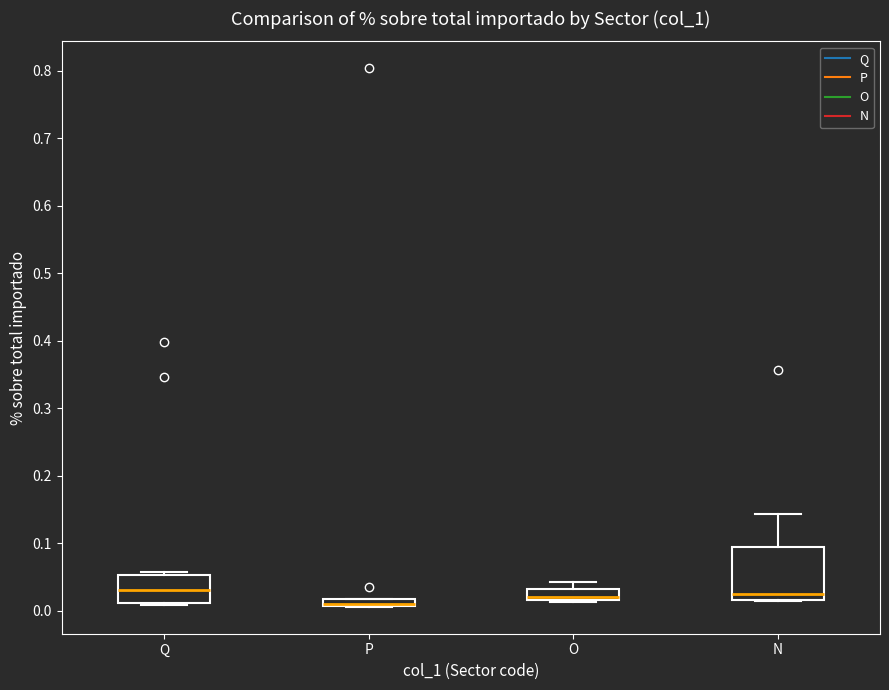

Where is the lower edge of the box for O on the y-axis? The values are not printed on the chart, so give them approximately, as read against the axis.

0.02